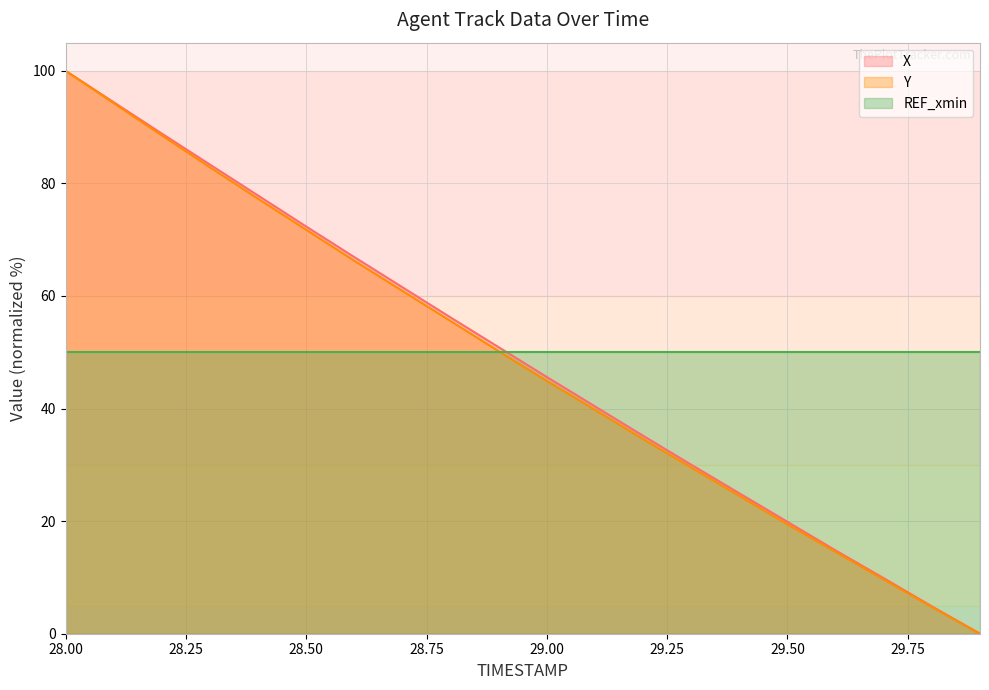

At which category is the sum across all series the highest?

28.00